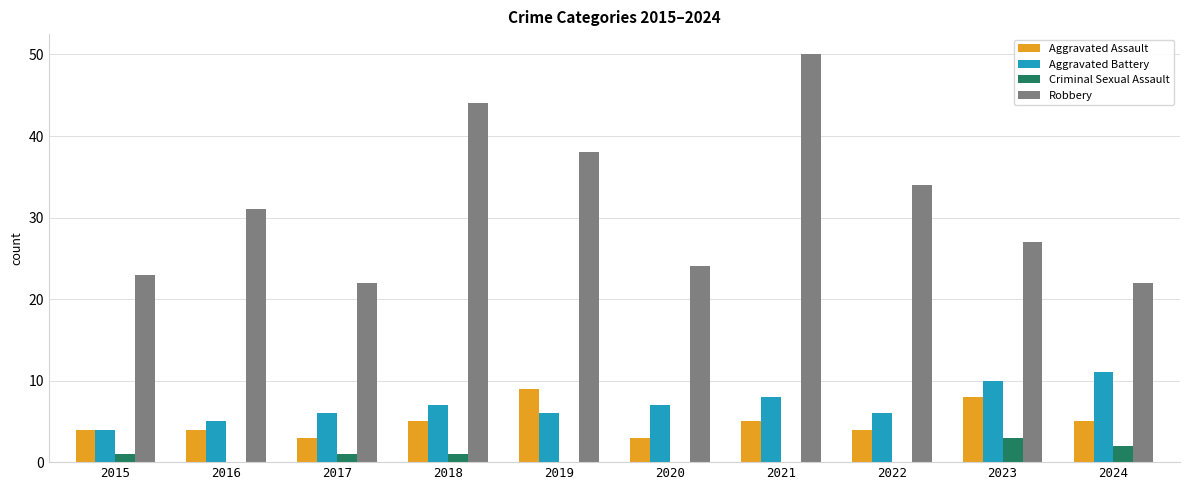

What is the highest value of the Aggravated Battery series?

11